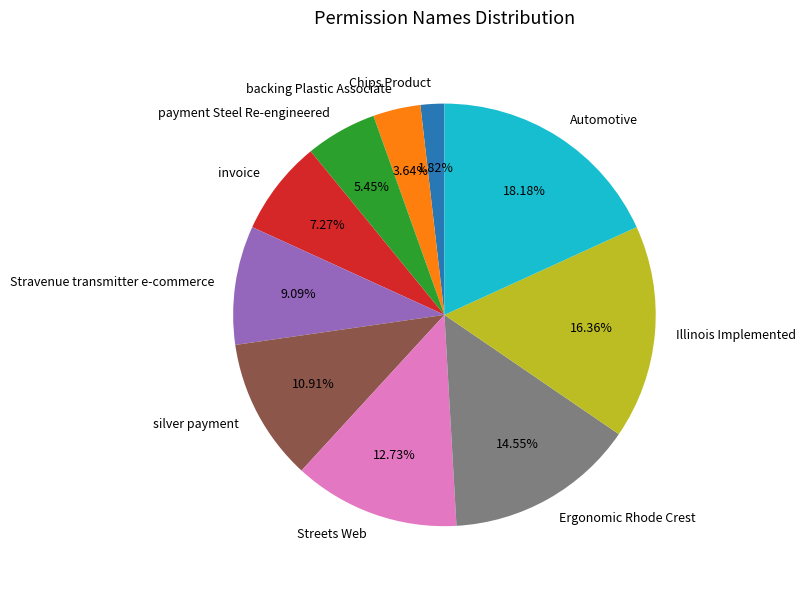

Rank the categories by value from lowest to highest.

Chips Product, backing Plastic Associate, payment Steel Re-engineered, invoice, Stravenue transmitter e-commerce, silver payment, Streets Web, Ergonomic Rhode Crest, Illinois Implemented, Automotive